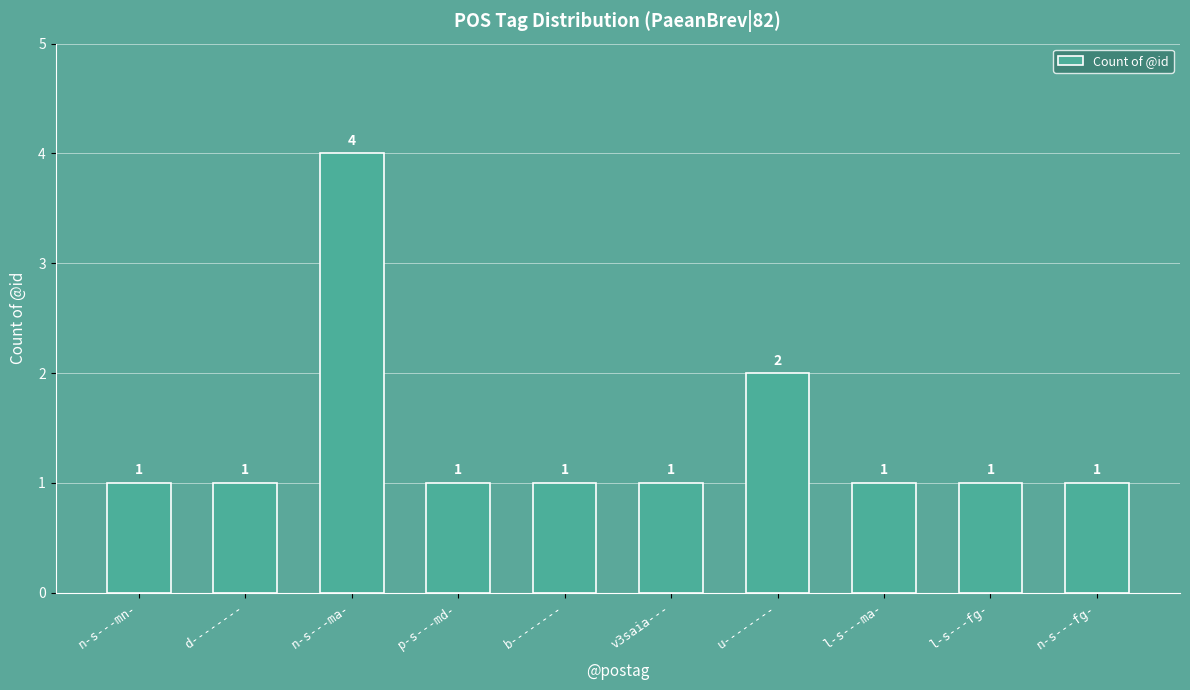

What is the maximum value shown in the chart?

4